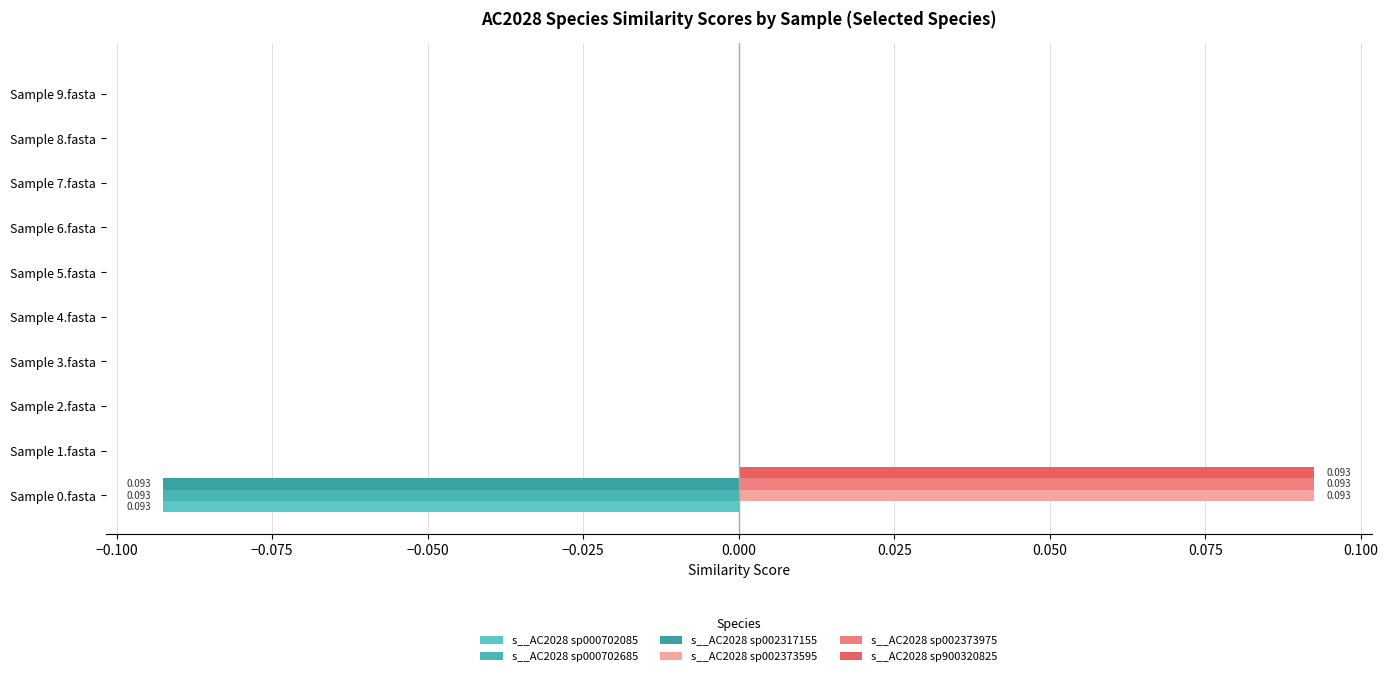

Which series has the largest range (max minus min)?

s__AC2028 sp002373975